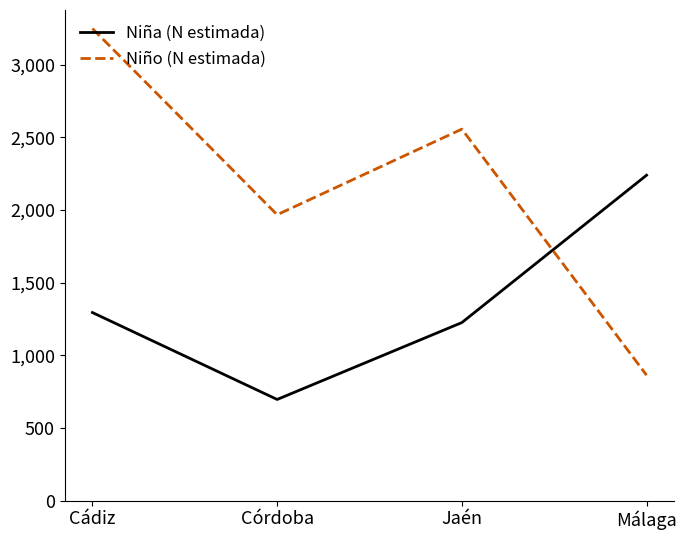

At how many categories does at least one series exceed 2288?

2